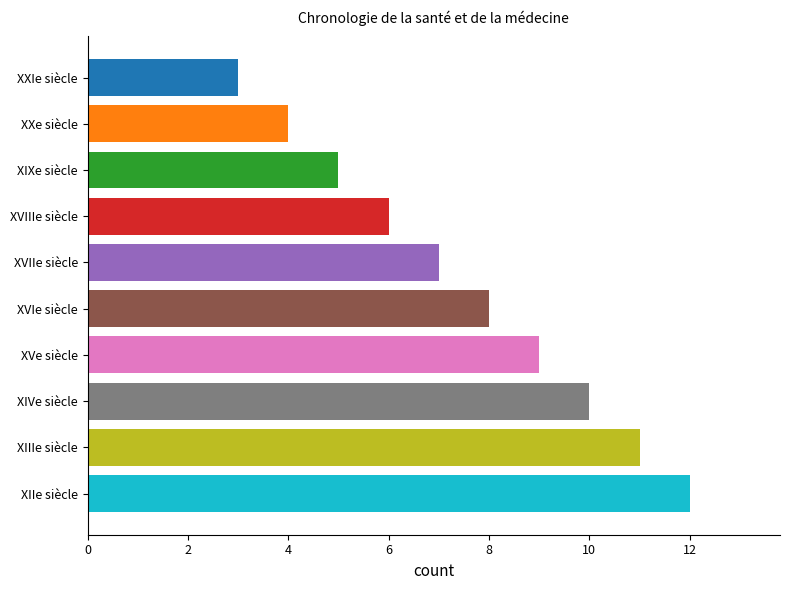

What is the change in value from XXe siècle to XVe siècle?

+5